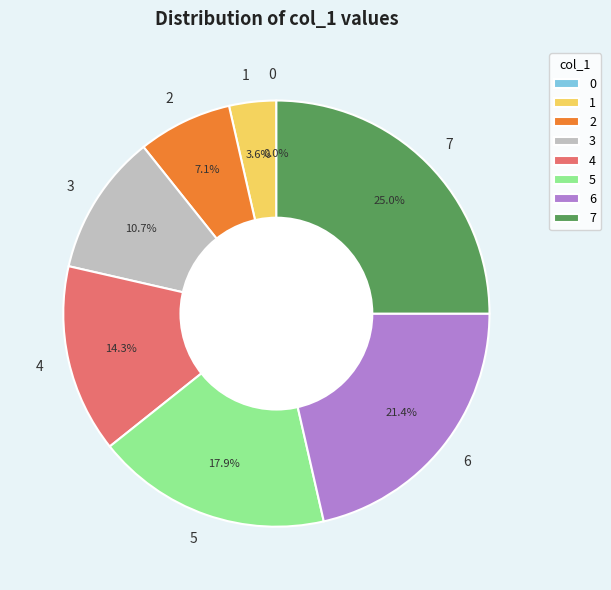

Which category has the biggest portion of the pie?

7